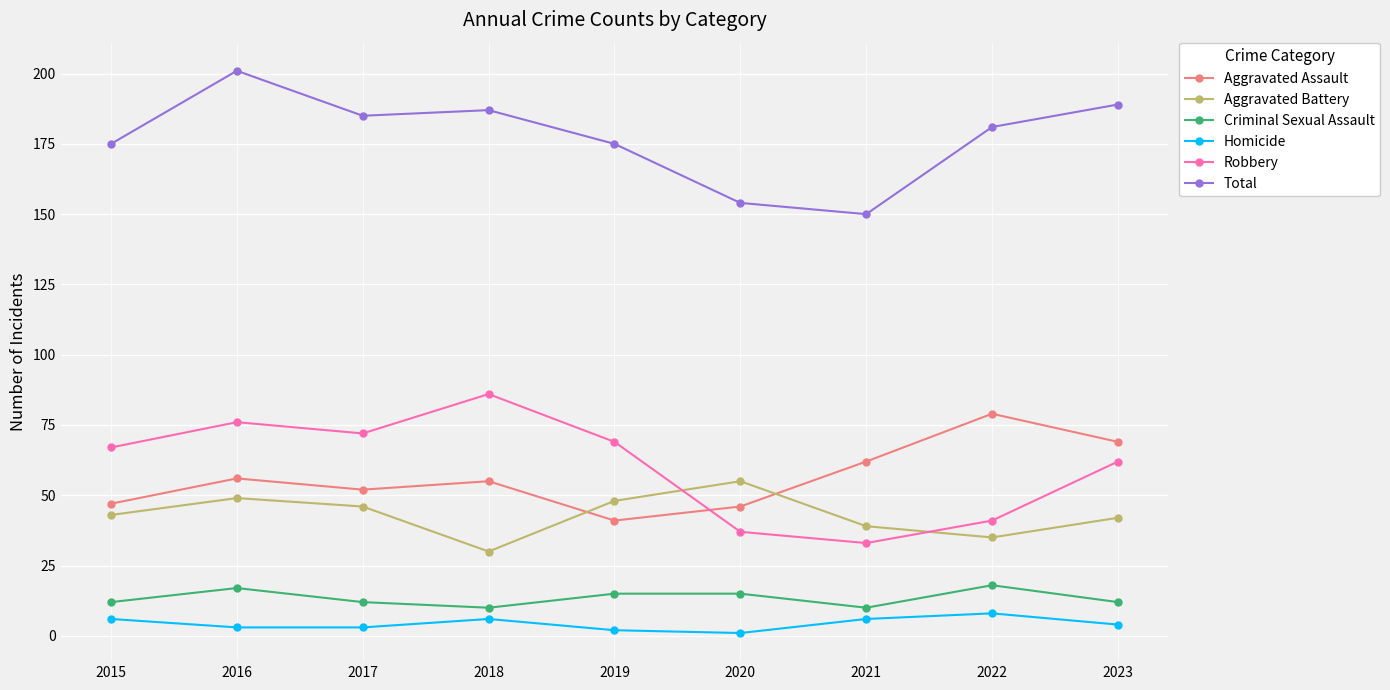

Which series has the largest total across all categories?

Total